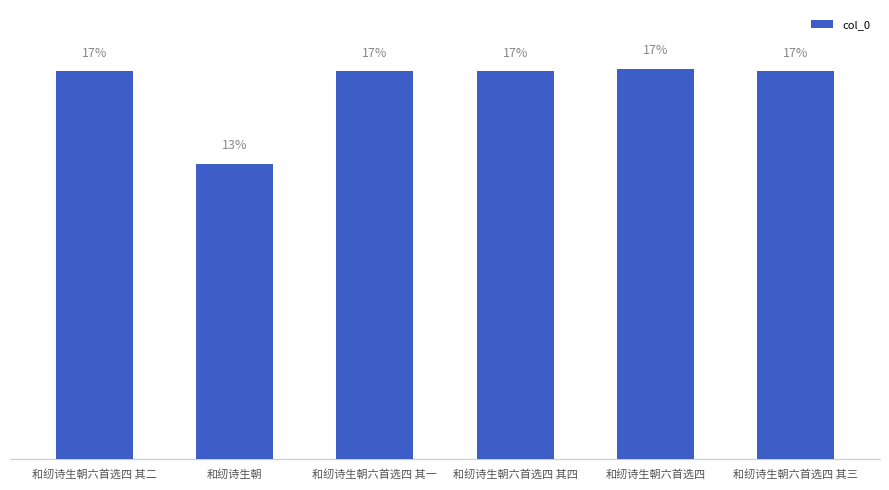

Are the bars horizontal?

No